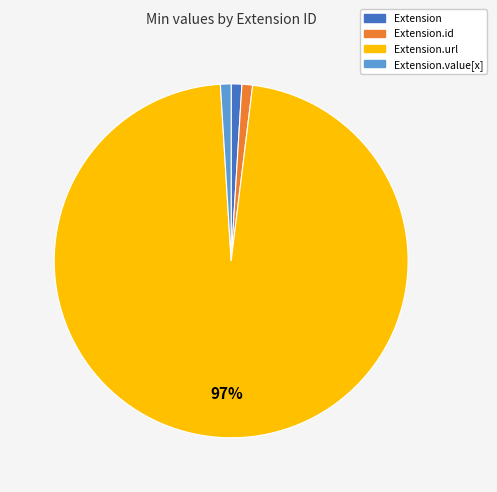

To the nearest percent, what is the average slice percentage?

25%